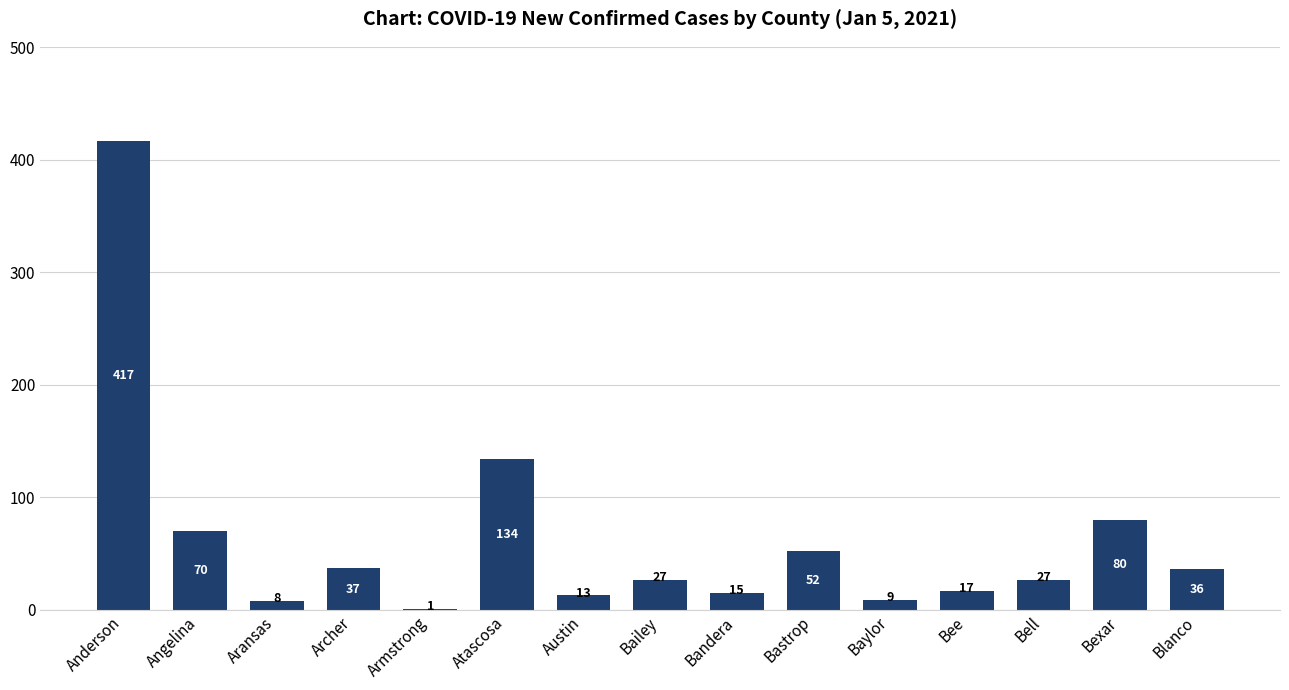

Where is the data nearest to the value 209?

Atascosa